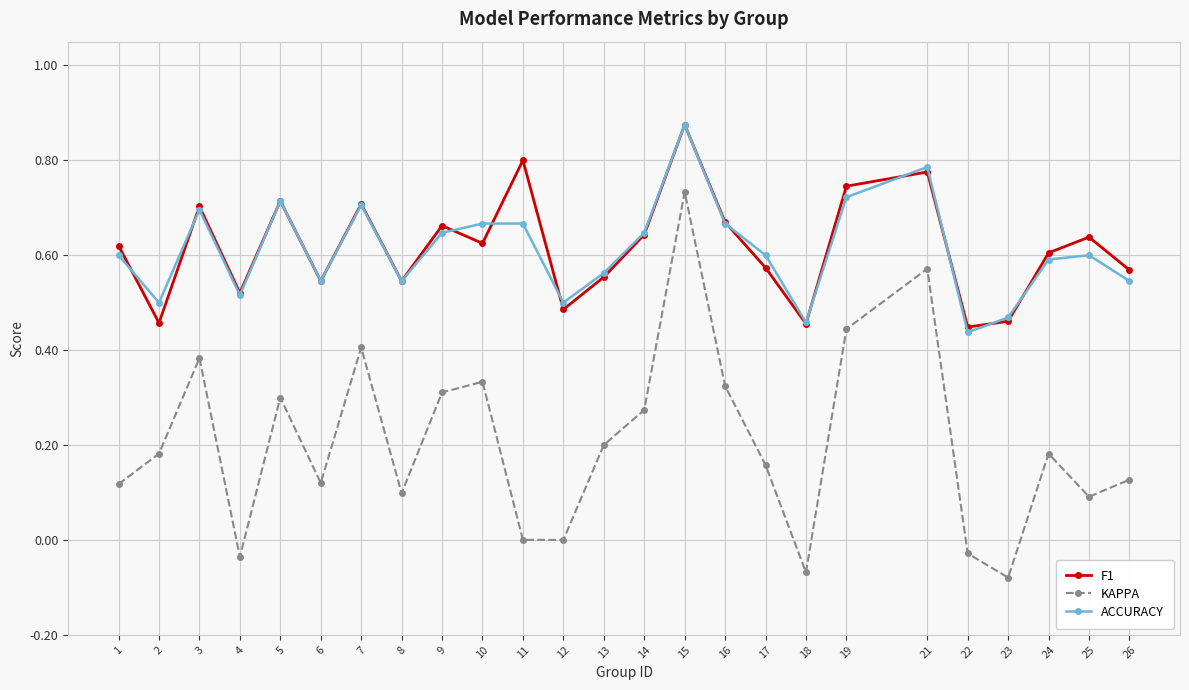

True or false: KAPPA and ACCURACY cross at least once.

False